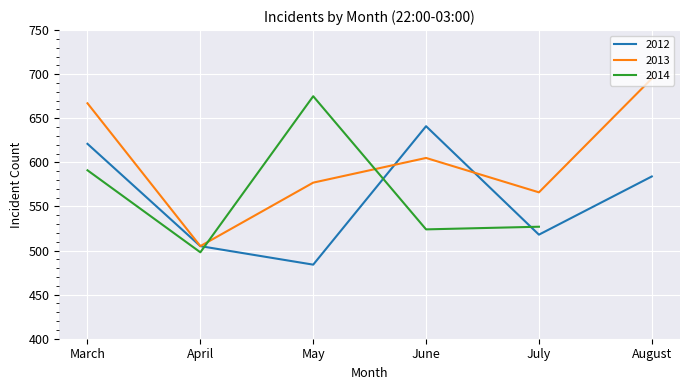

What is the maximum value for 2013?

695